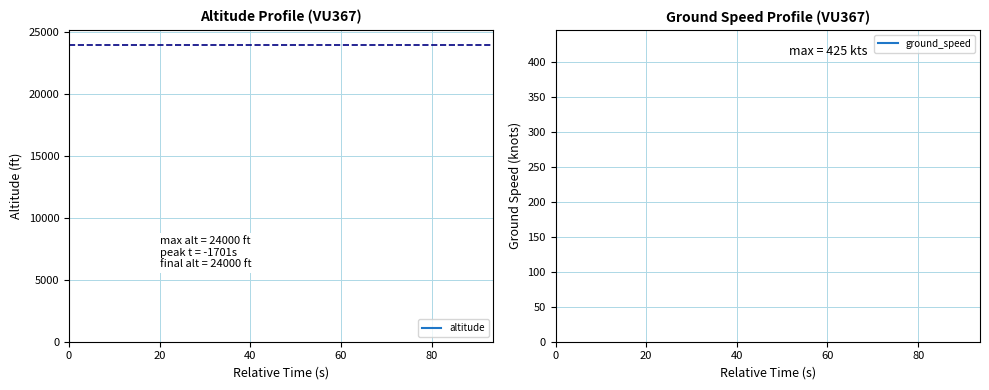

What is the difference between the maximum and second lowest values in the ground_speed series?

405